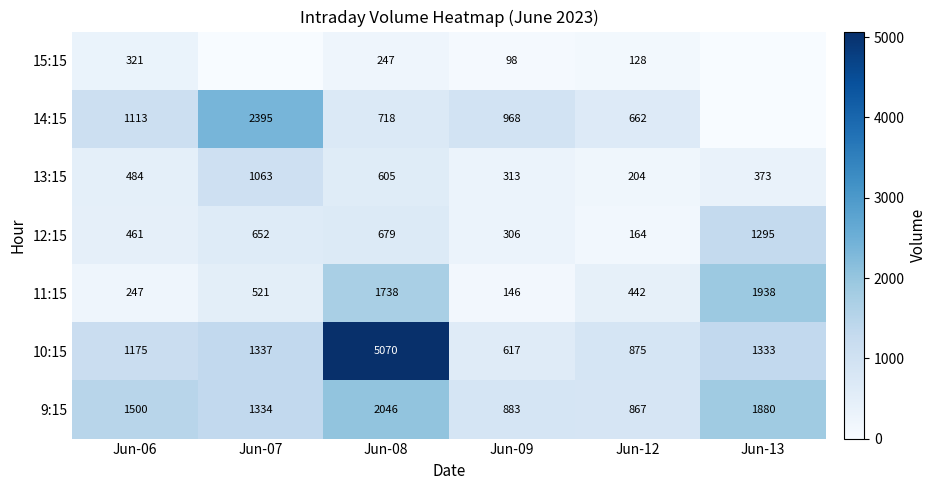

Where is 10:15 nearest to the value 2843?

Jun-07